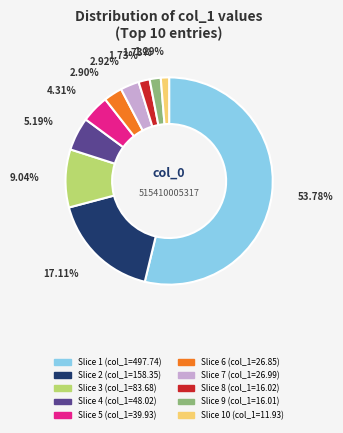

How many segments does this pie chart have?

10